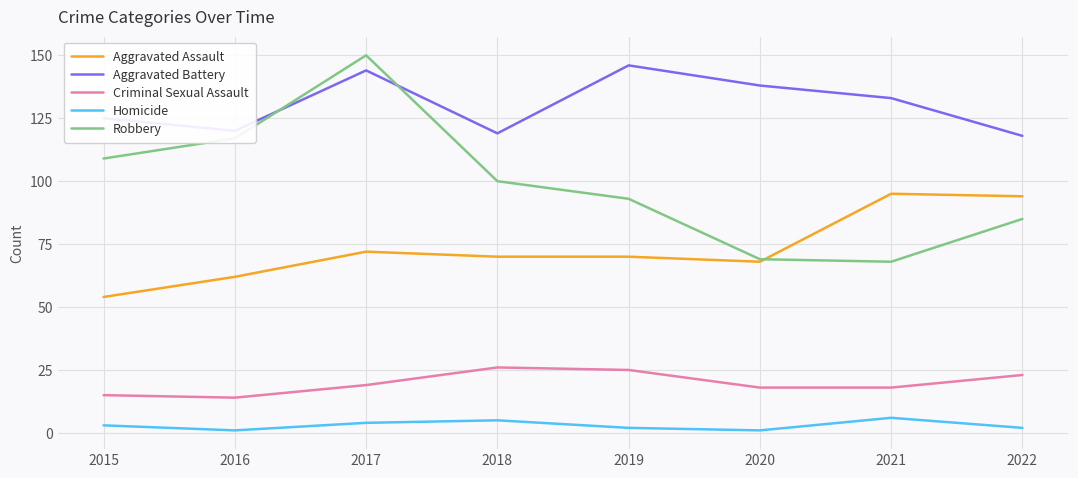

Which series has the widest spread of values?

Robbery